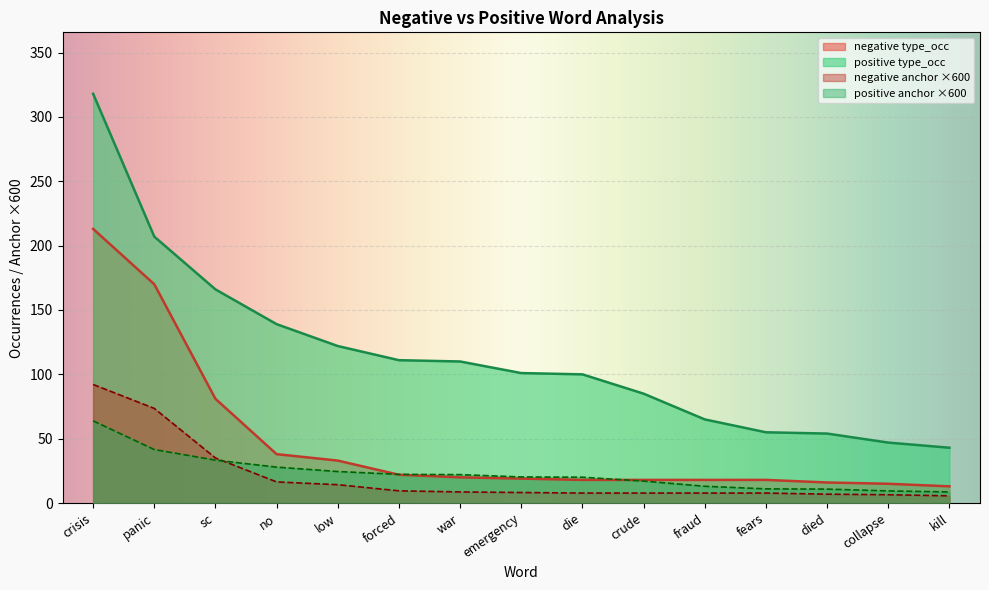

What is the sum of the negative type_occ values at war and panic?

190.0